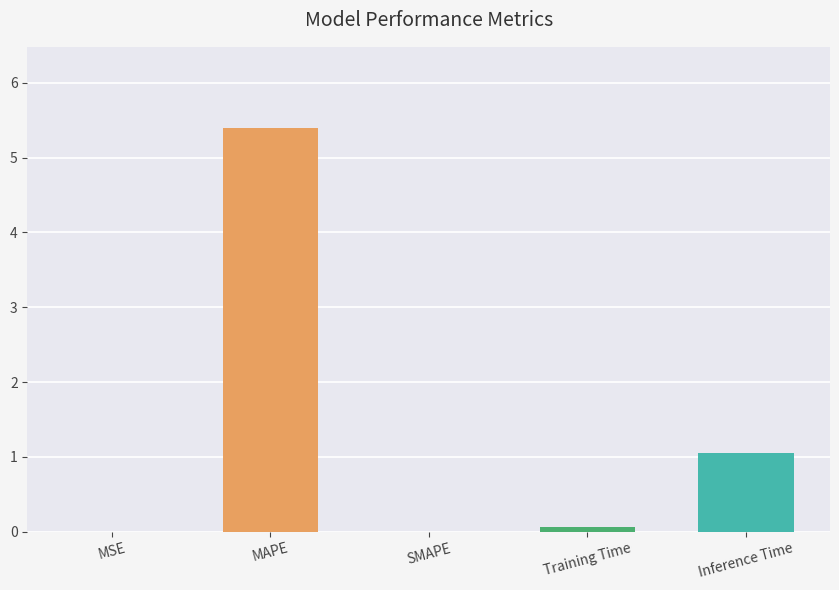

The value at Training Time is 0.1. True or false?

True